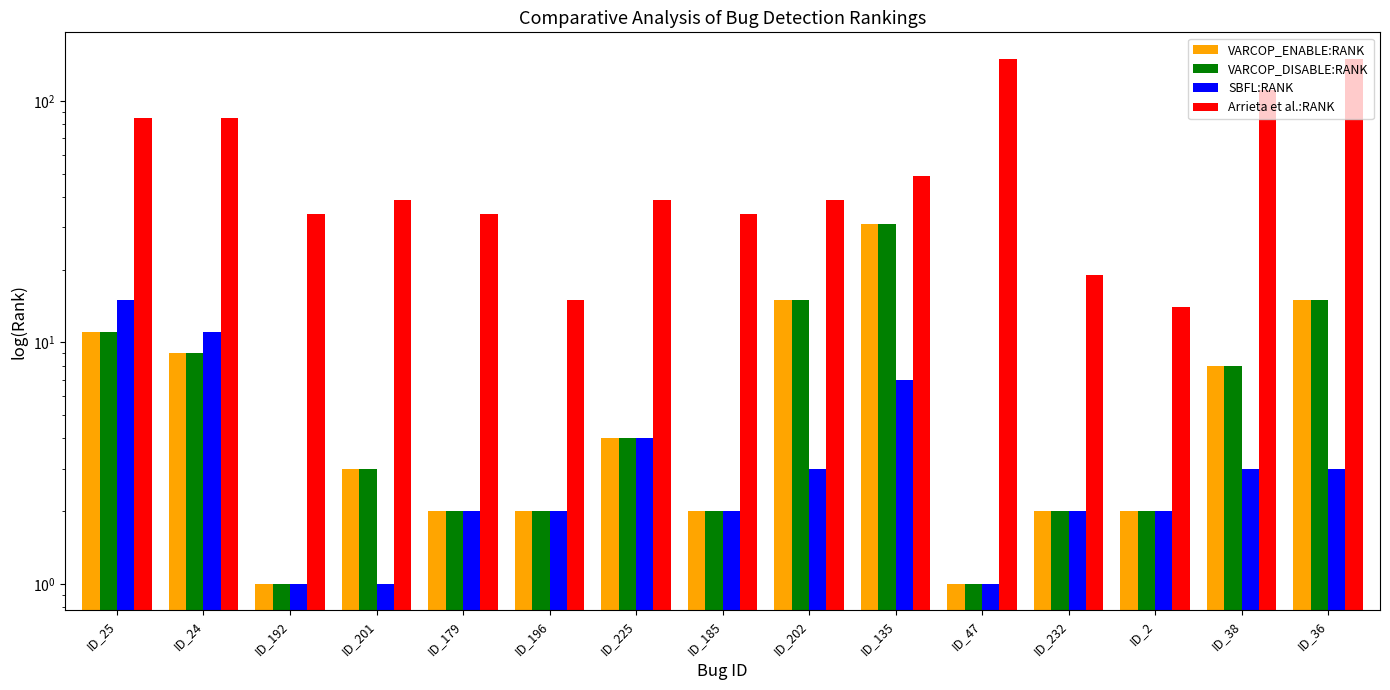

The value of Arrieta et al.:RANK at ID_185 is 23. True or false?

False